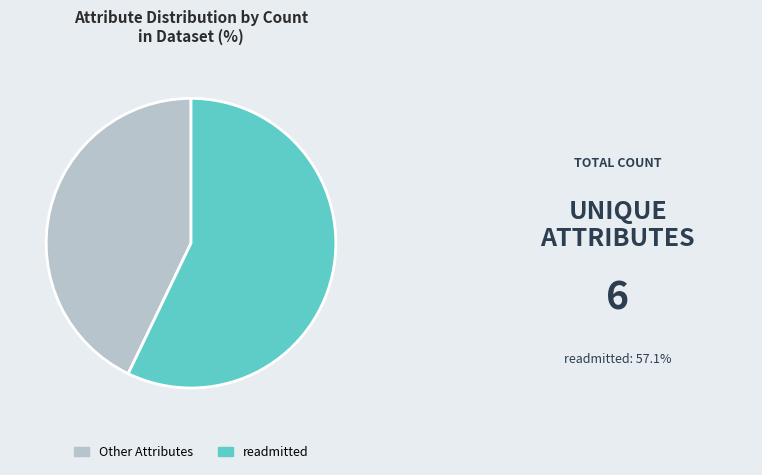

Which category has the smallest portion of the pie?

Other Attributes